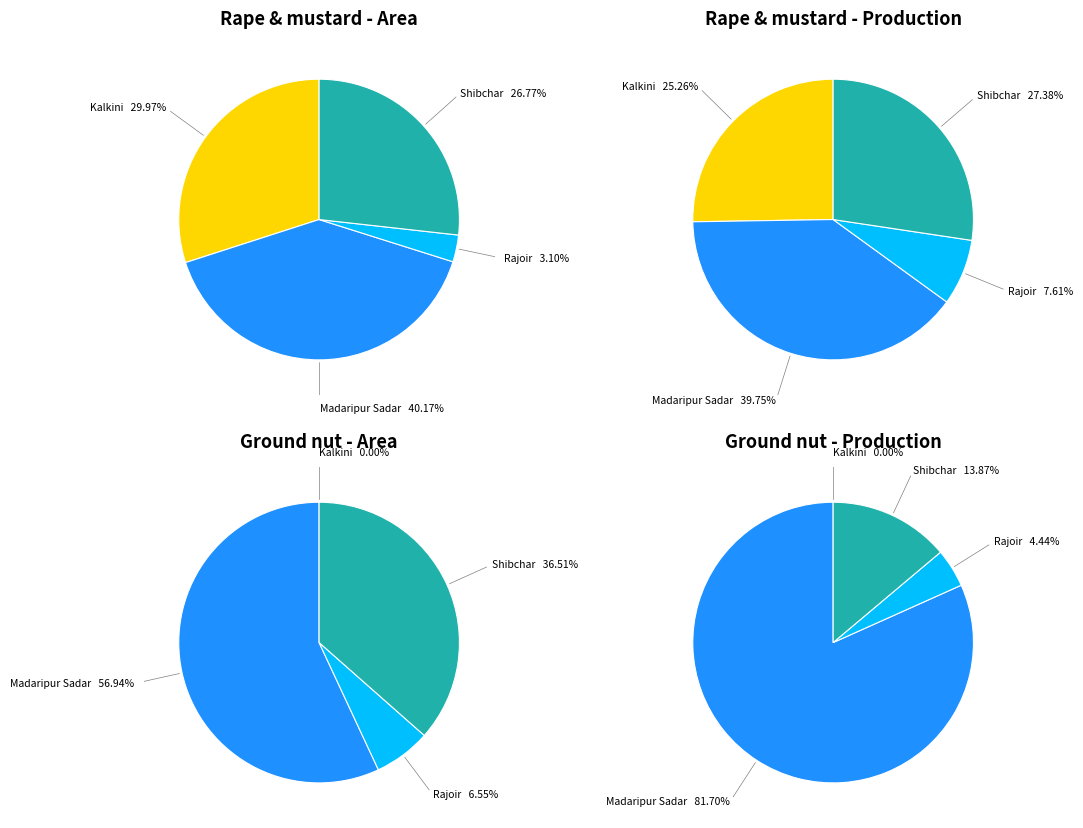

Count the number of slices in the pie.

4